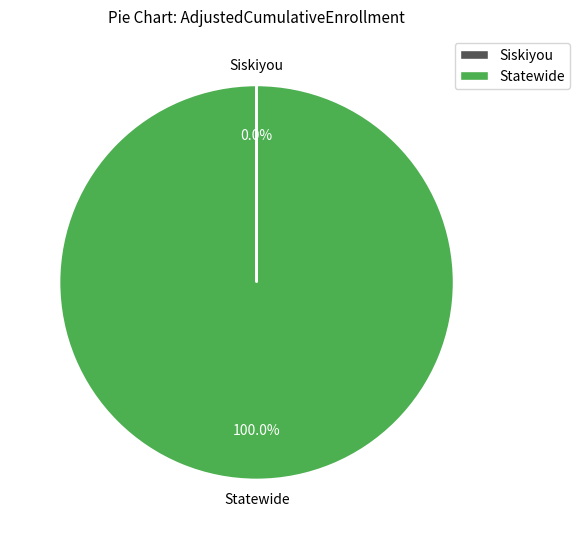

Which slice is the largest?

Statewide